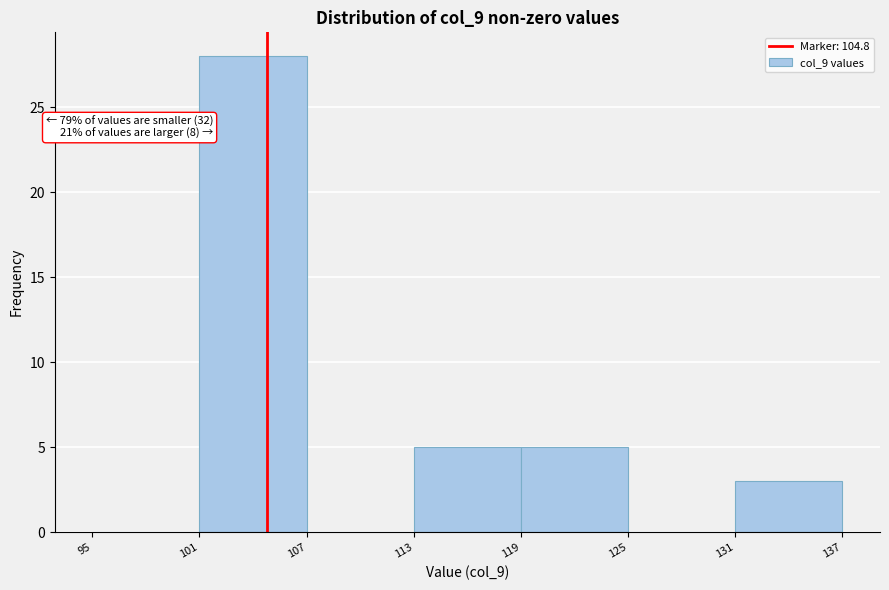

Over which range of the x-axis is the bar tallest?

101 to 107